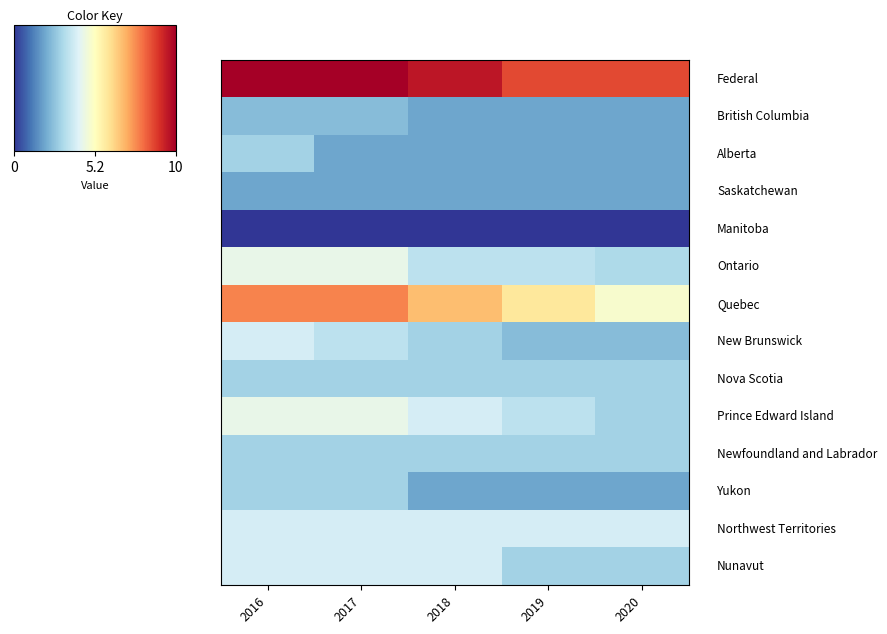

Which category has the highest value across all series?

2016